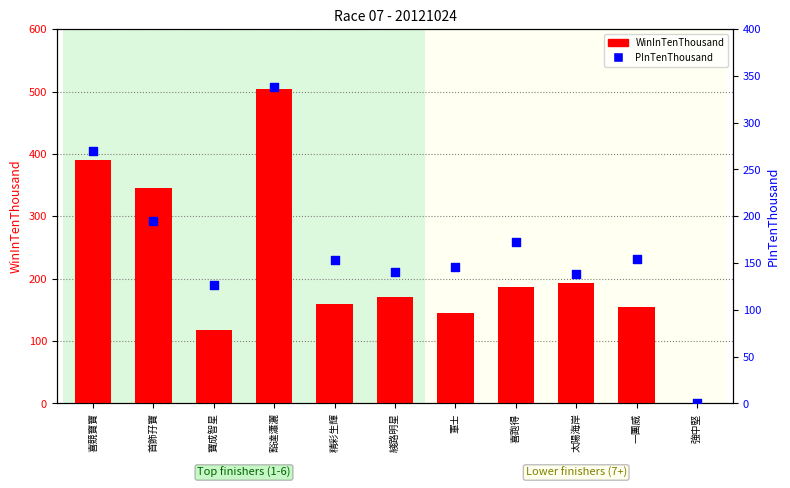

At which category is the sum across all series the highest?

豁達瀟灑